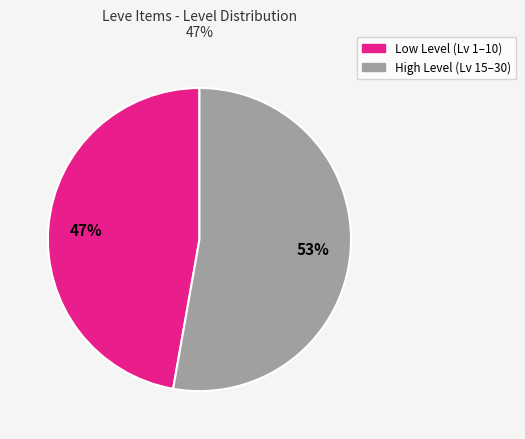

To the nearest percent, what is the average slice percentage?

50%